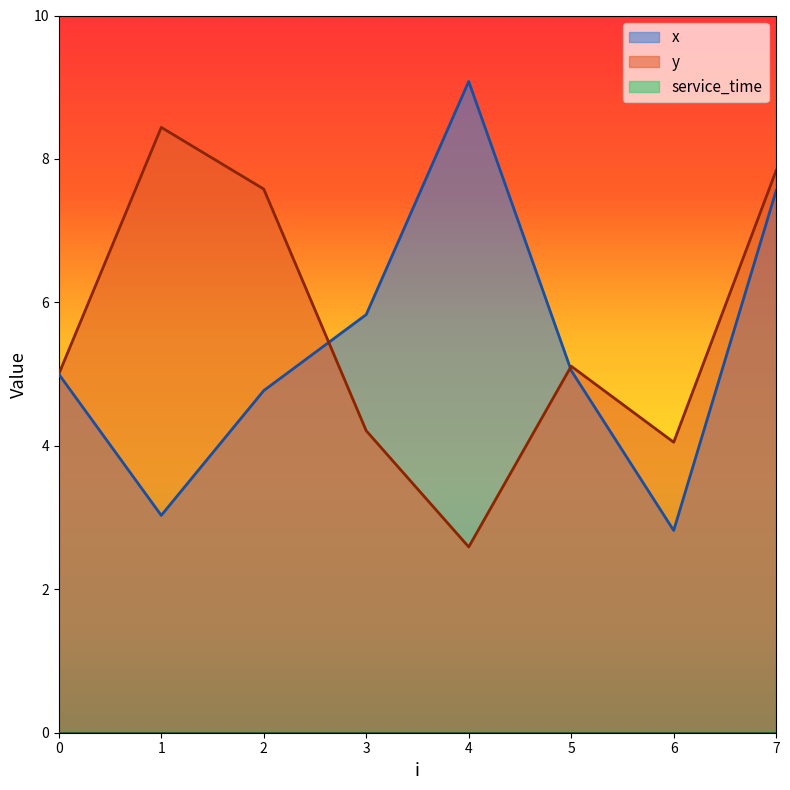

Reading left to right, what are all the values shown in this chart?

x: 5.0	3.0	4.8	5.8	9.1	5.0	2.8	7.6
y: 5.0	8.4	7.6	4.2	2.6	5.1	4.0	7.8